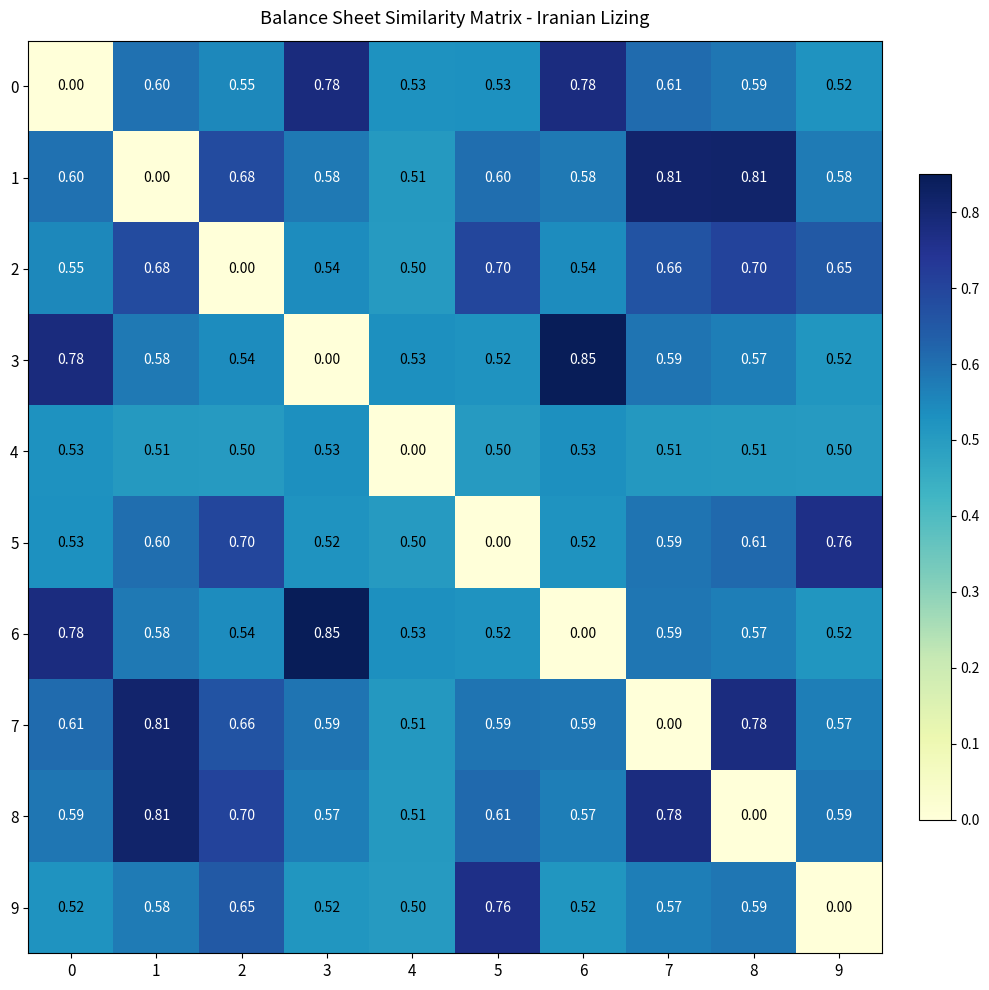

Is the value of 3 at 2 greater than the value of 7 at 9?

No